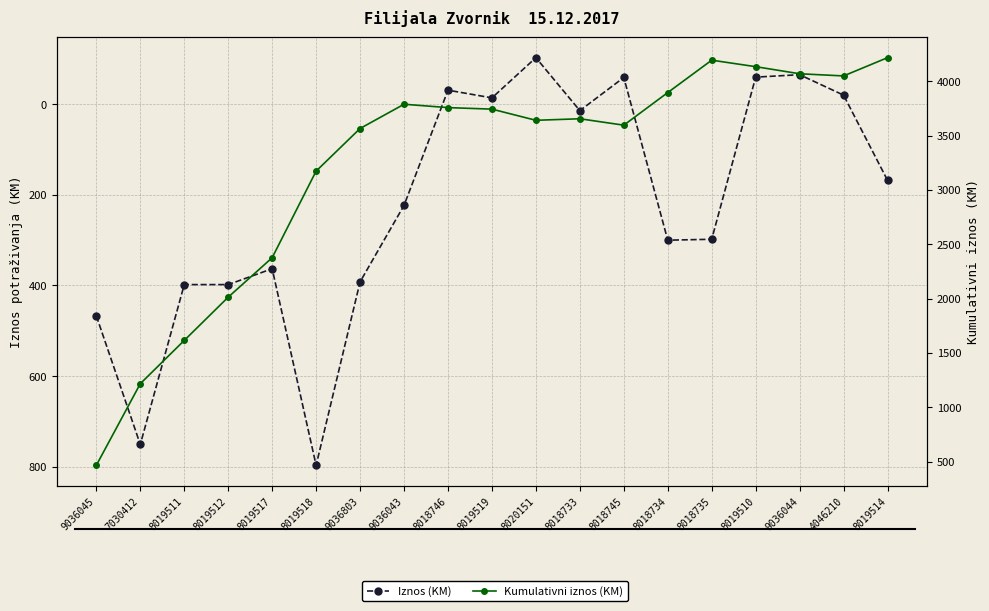

What position from the left is 9036803?

7